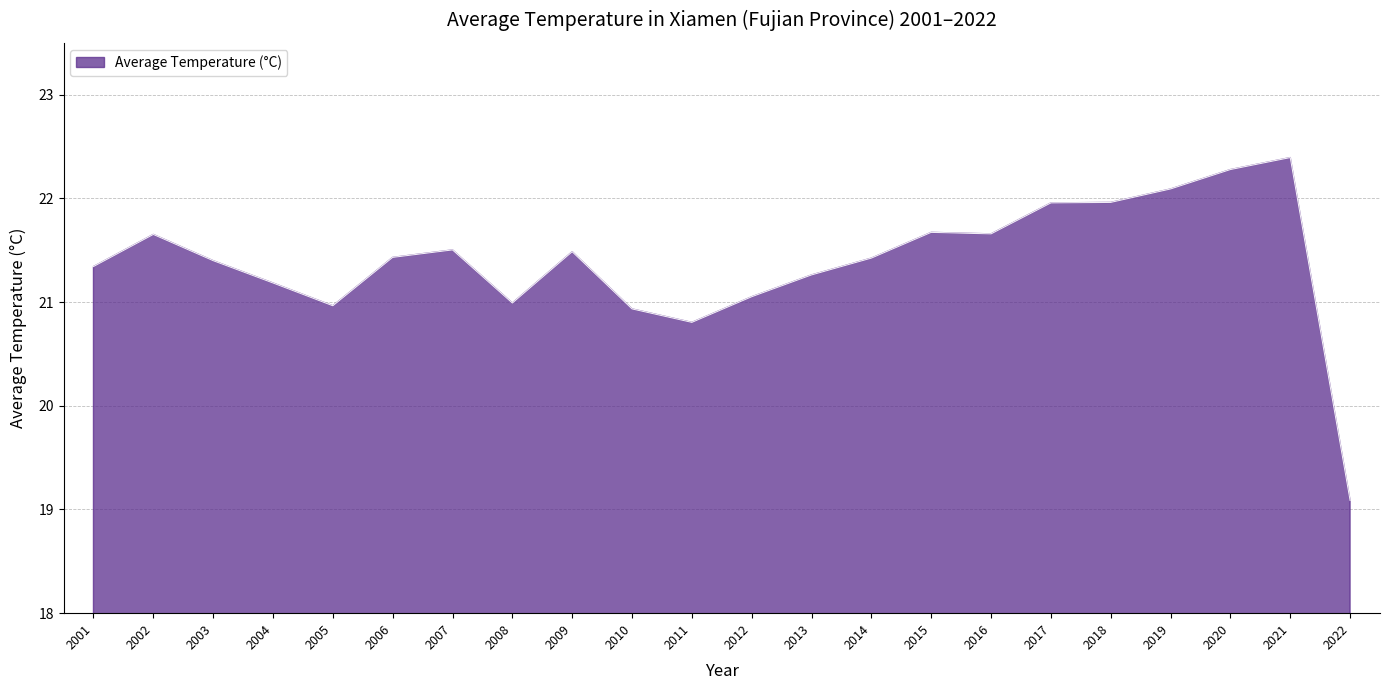

At which label does the data first exceed 21?

2001